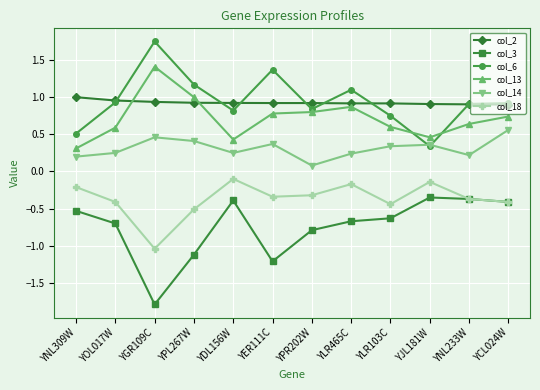

Rank the series at YGR109C from lowest to highest value.

col_3, col_18, col_14, col_2, col_13, col_6